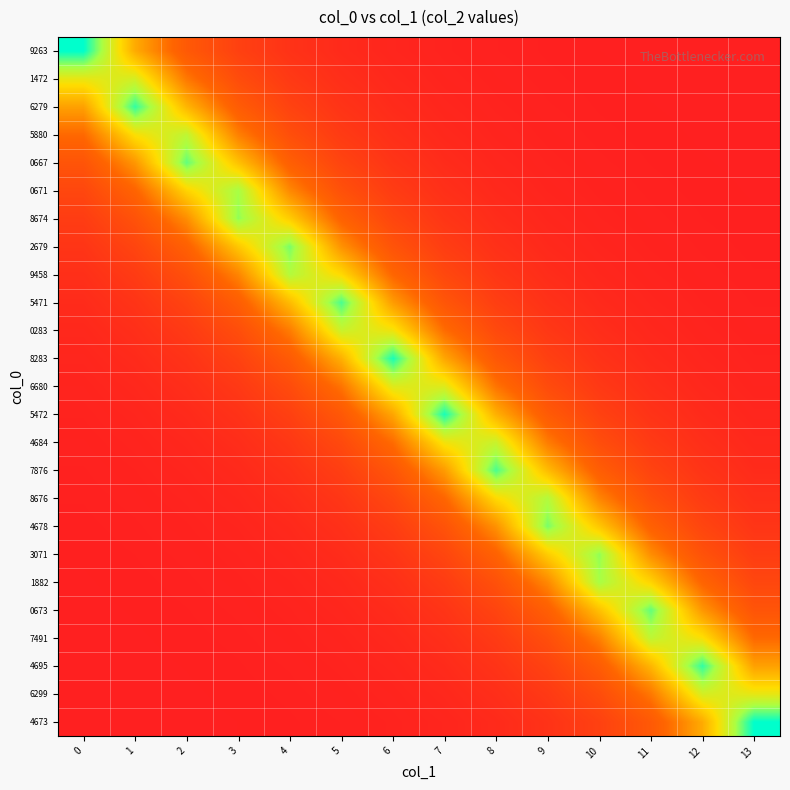

Count the number of categories in the chart.

14